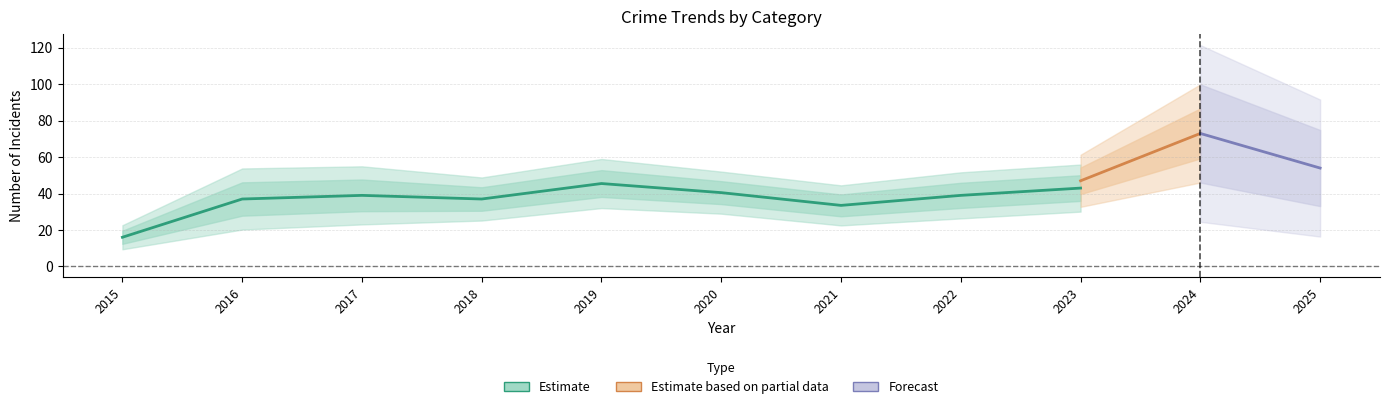

The Aggravated Battery series shows 5 at 2023. True or false?

False